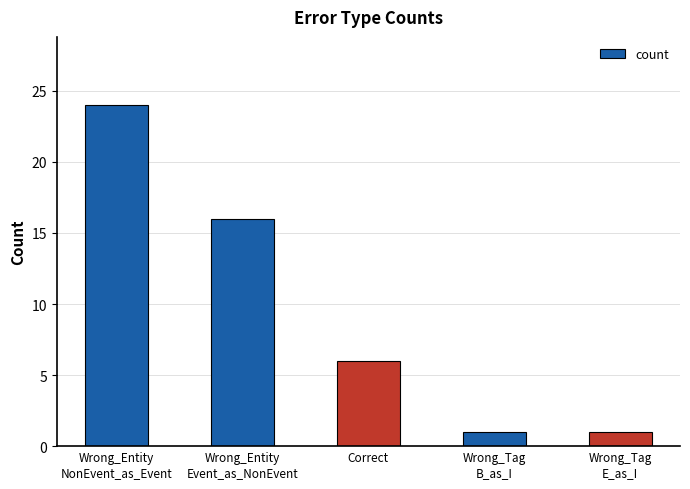

Reading right to left, what are all the values shown in this chart?

1	1	6	16	24